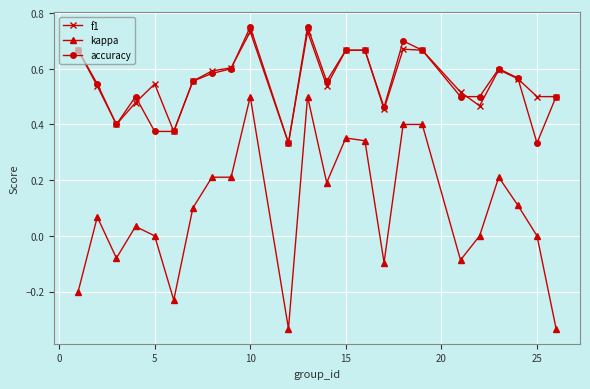

Which series has the largest range (max minus min)?

kappa